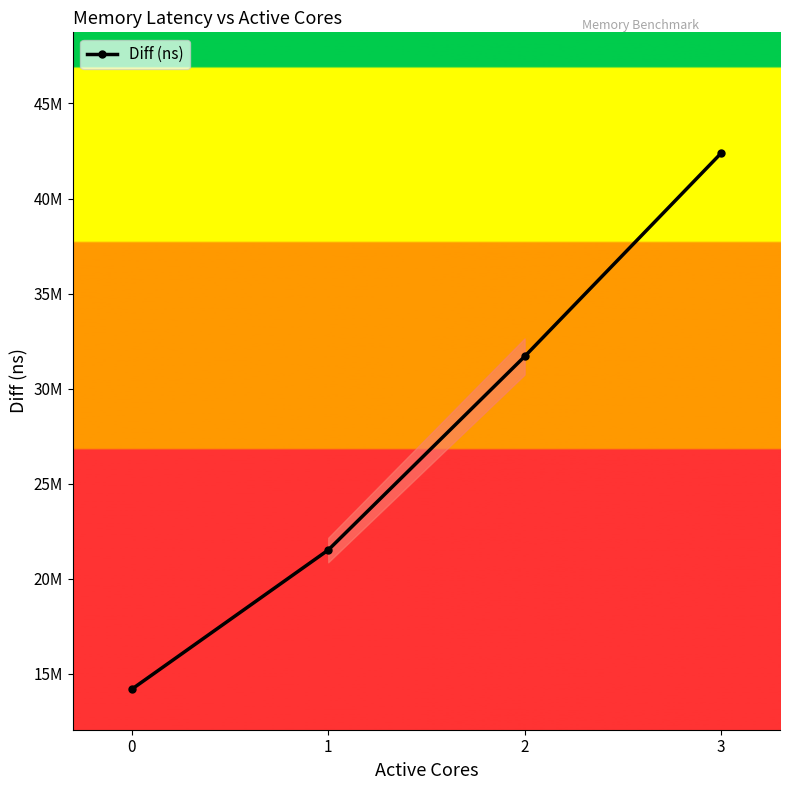

What is the difference between the values at 2 and 3?

10686268